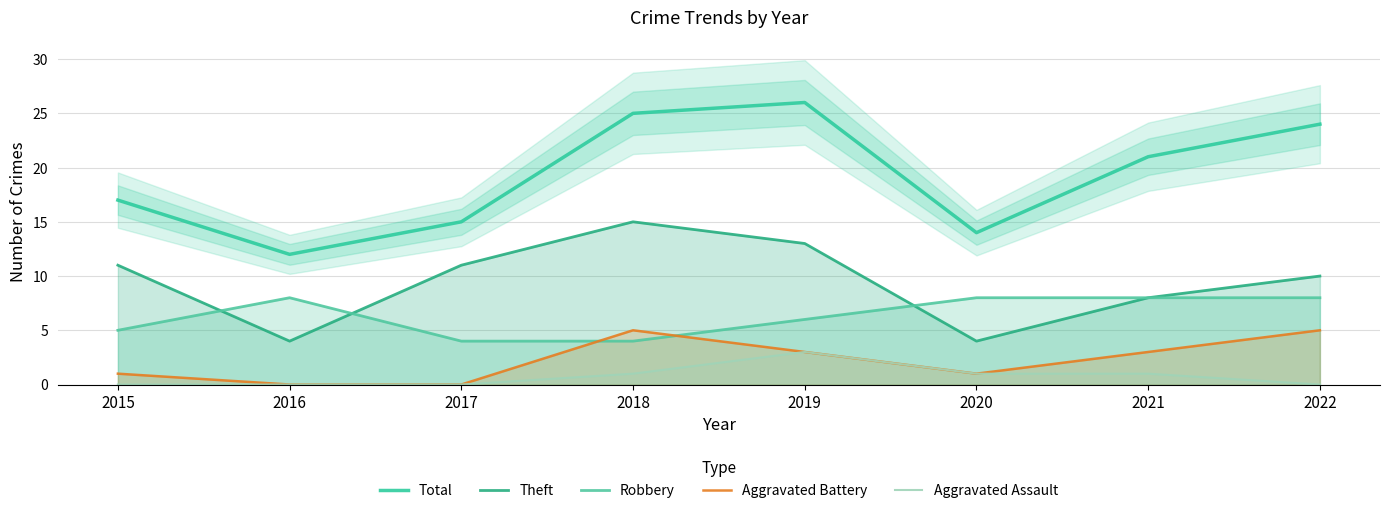

The value of Aggravated Assault at 2017 is 0. True or false?

True